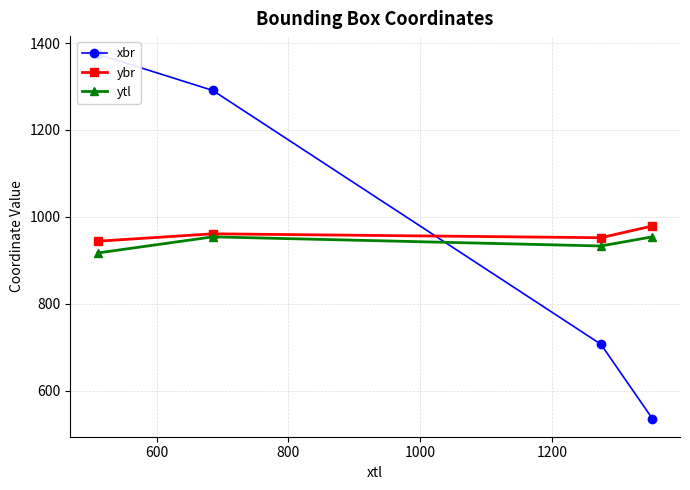

True or false: ytl and ybr intersect in this chart.

False